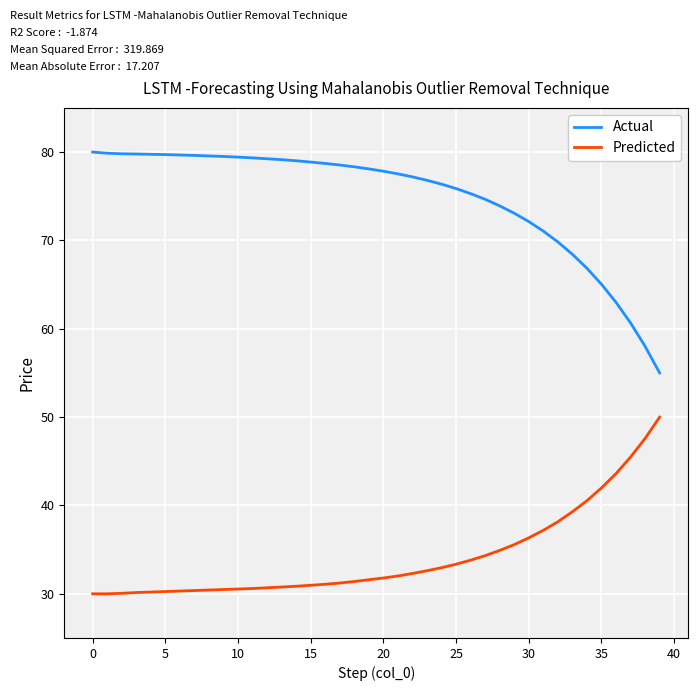

Which series has the largest total across all categories?

Actual